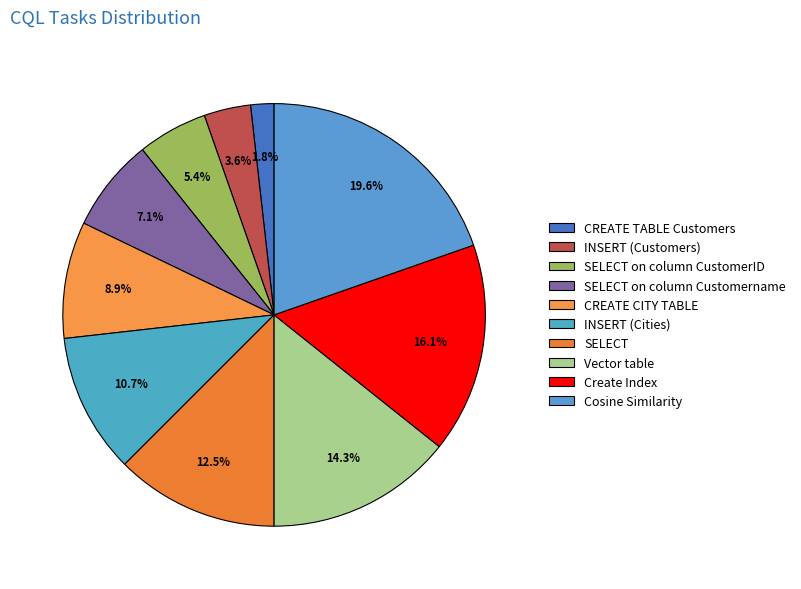

Combined, do SELECT and CREATE TABLE Customers account for over 50%?

No